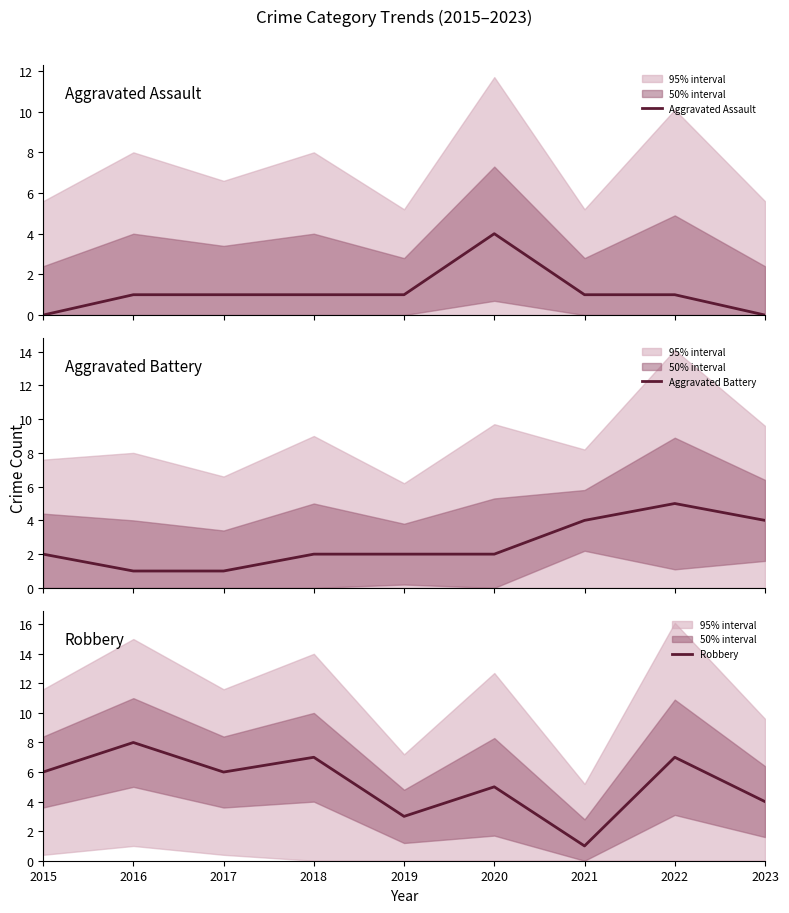

Which series has the largest range (max minus min)?

Robbery